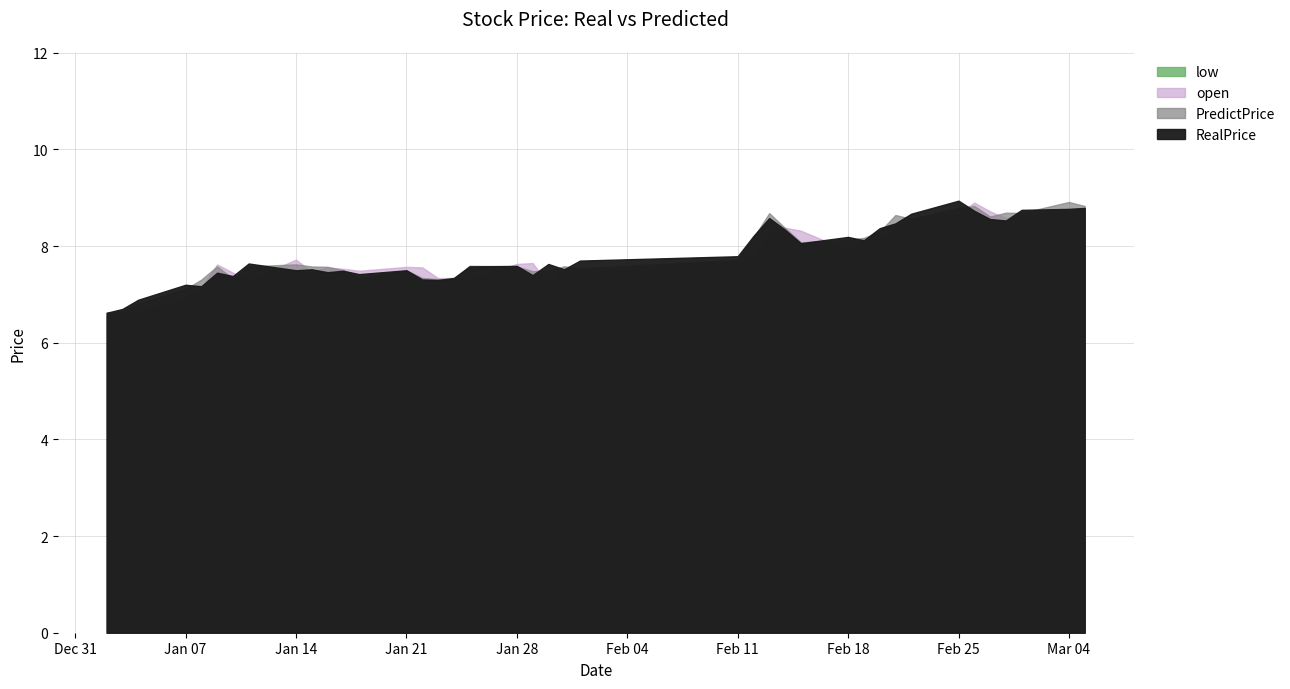

Which series has the largest range (max minus min)?

RealPrice